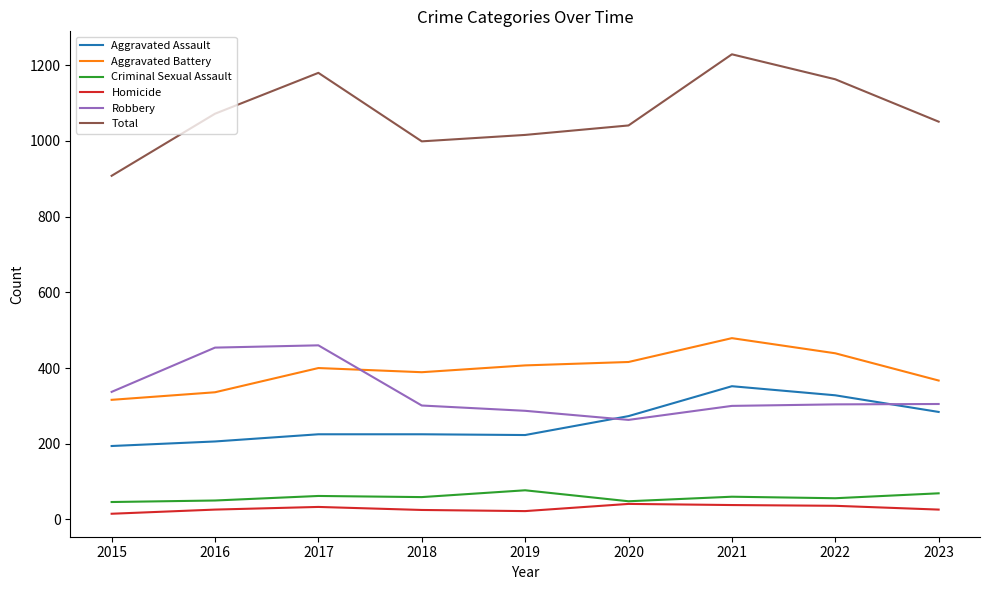

Between 2016 and 2022, which series saw the biggest shift?

Robbery